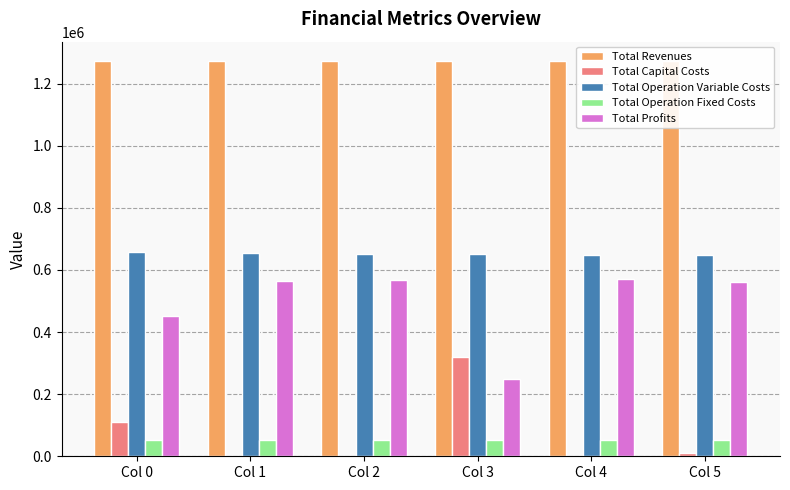

Is the value of Total Operation Variable Costs at Col 2 greater than the value of Total Capital Costs at Col 4?

Yes